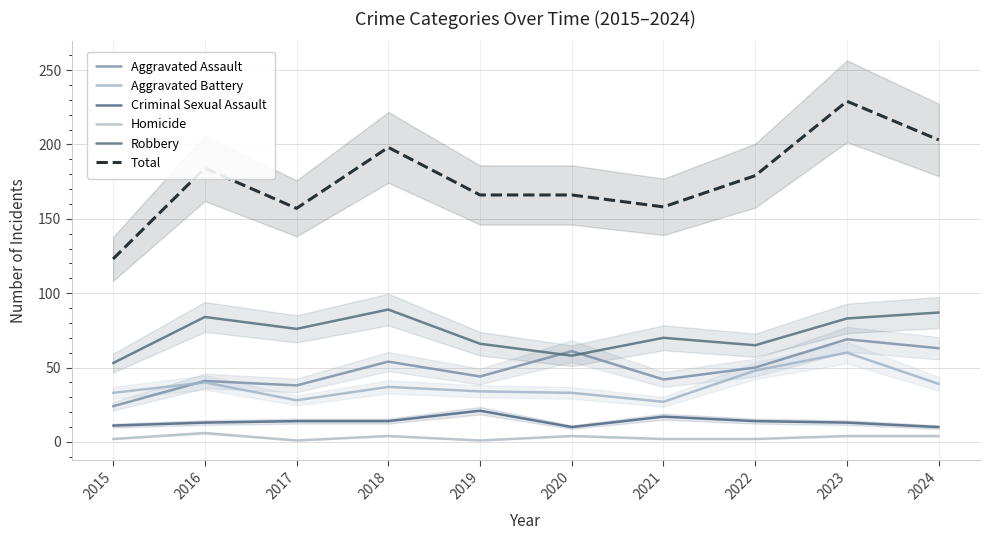

How many interior local peaks does the Aggravated Assault series have?

4